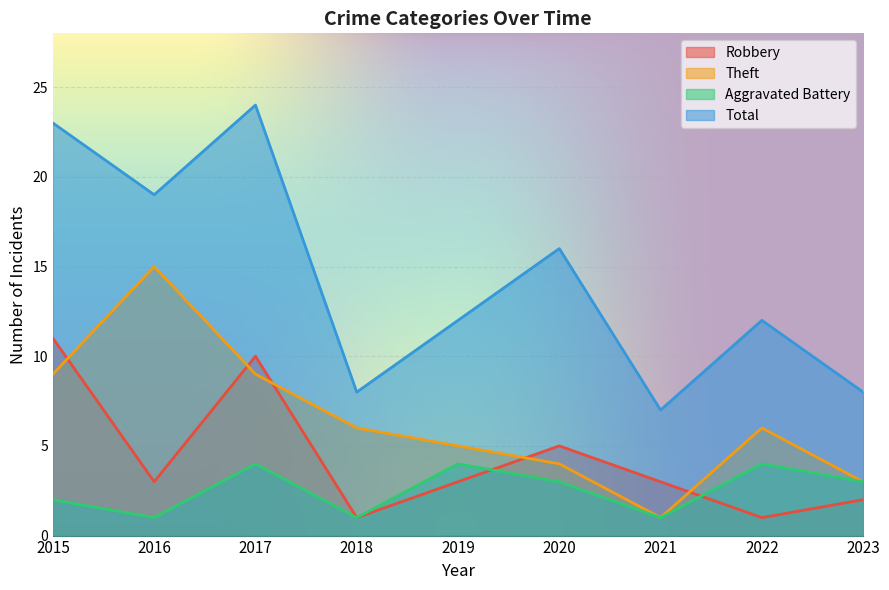

True or false: Aggravated Battery and Theft intersect in this chart.

False